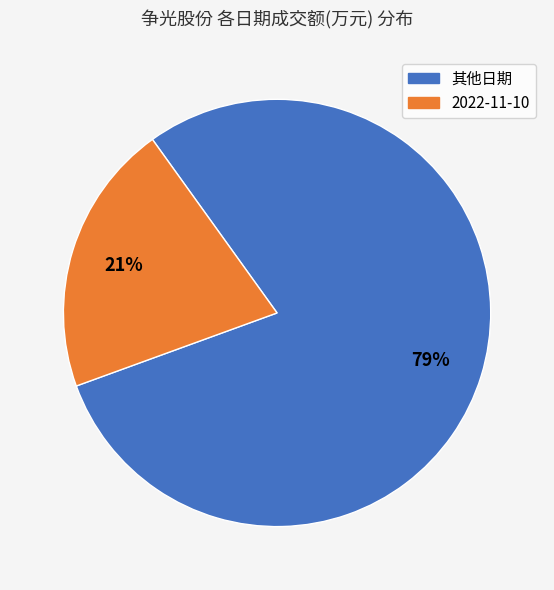

Approximately how many times larger is the value at 2022-11-10 compared to 其他日期?

0.3